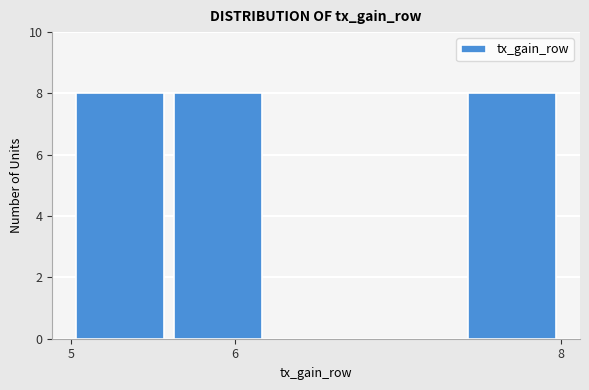

What is the height of the bar covering 5.6 to 6.2 on the x-axis? The values are not printed on the chart, so give them approximately, as read against the axis.

8